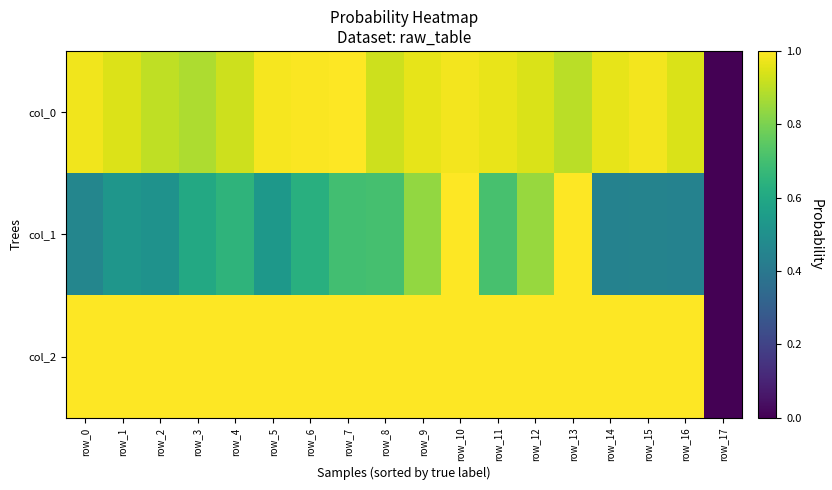

What is the total value across all series at row_8?

2.6